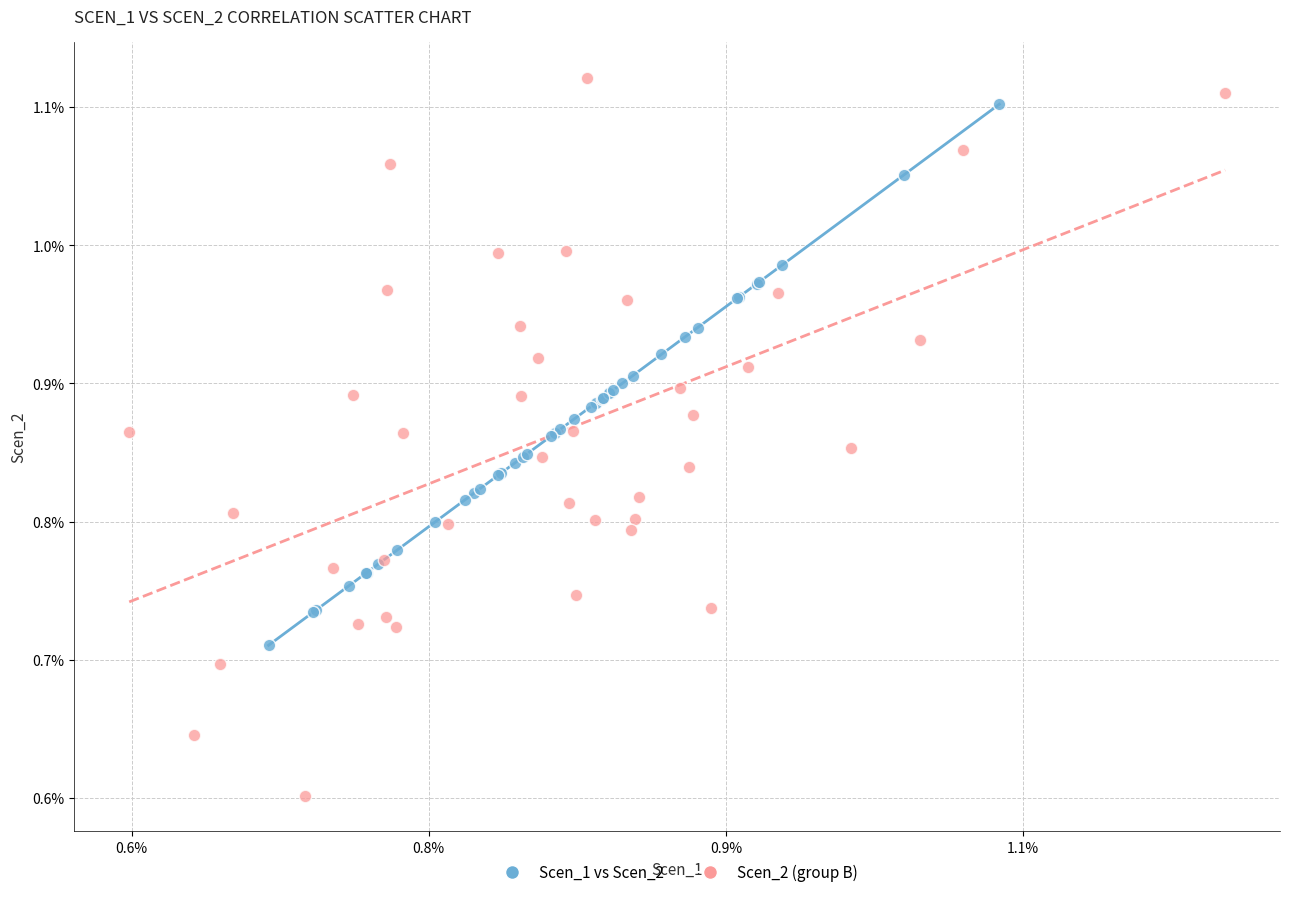

What are all the series names shown in the legend?

Scen_1 vs Scen_2, Scen_2 (group B)